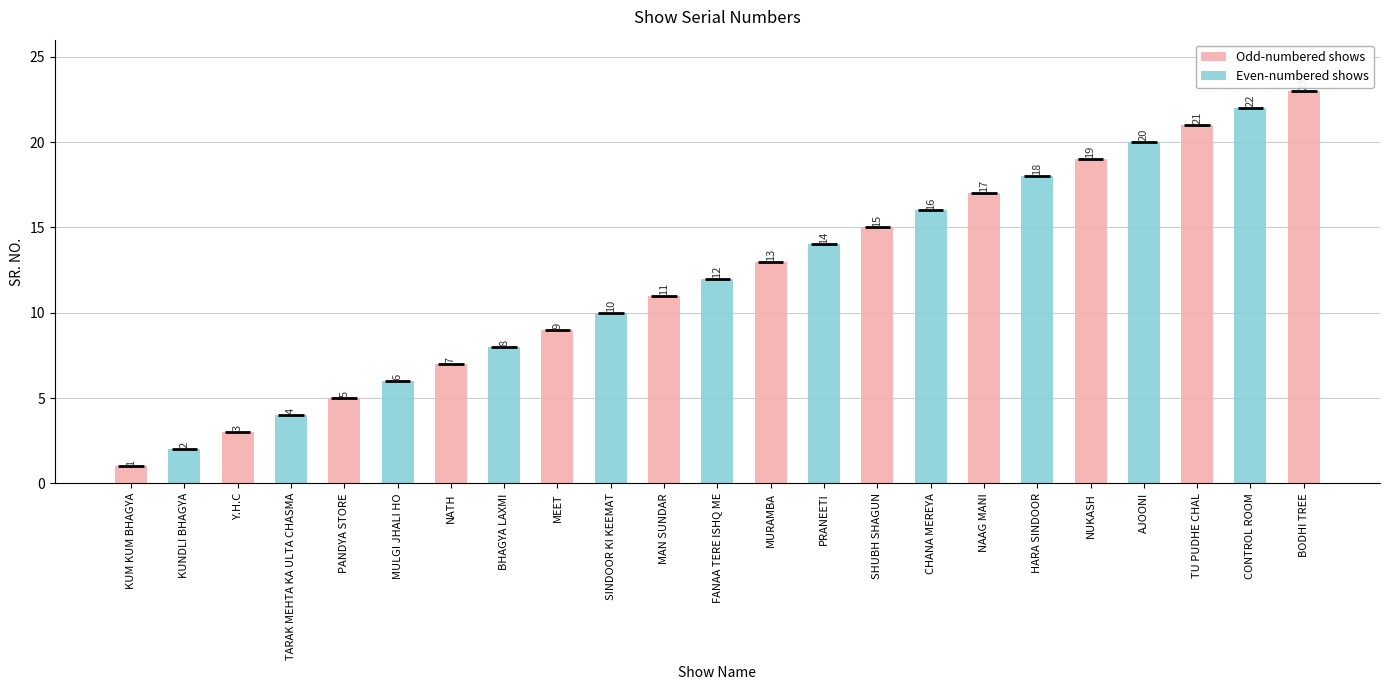

What is the greatest value displayed?

23